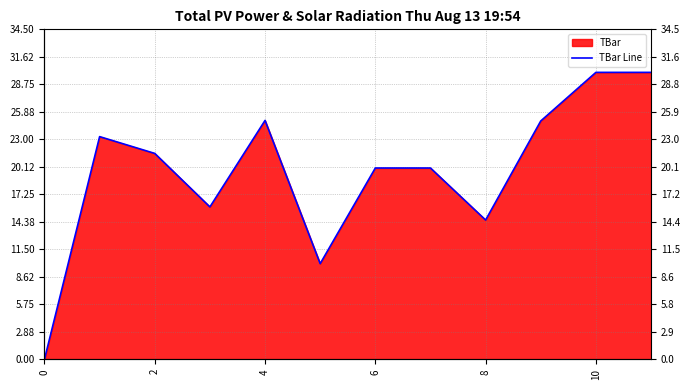

The value at 8 is 20.2. True or false?

False